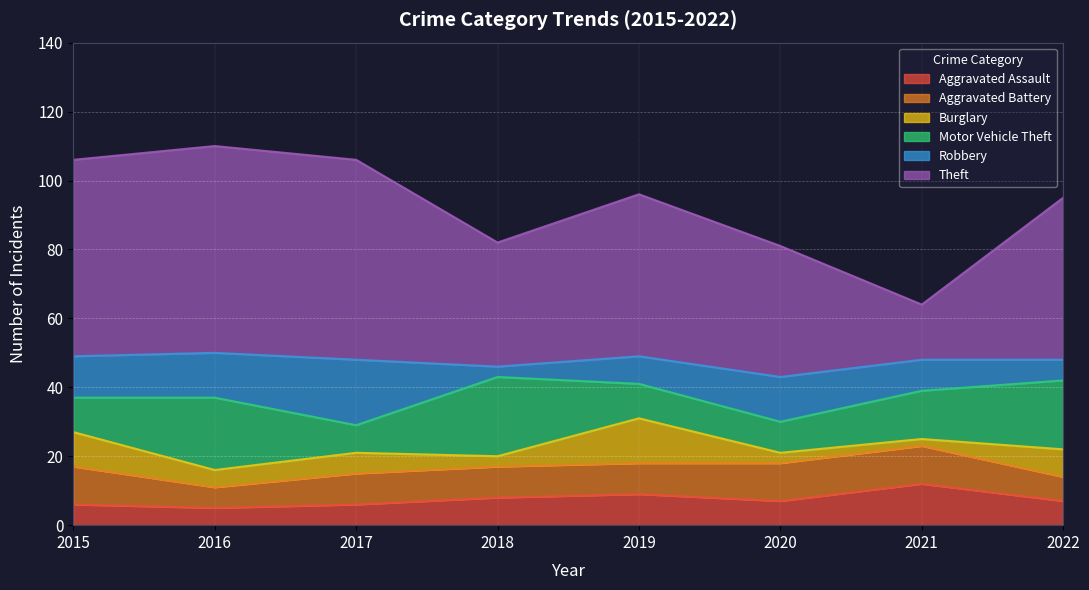

List the series in order of their peak value, lowest first.

Aggravated Battery, Aggravated Assault, Burglary, Robbery, Motor Vehicle Theft, Theft